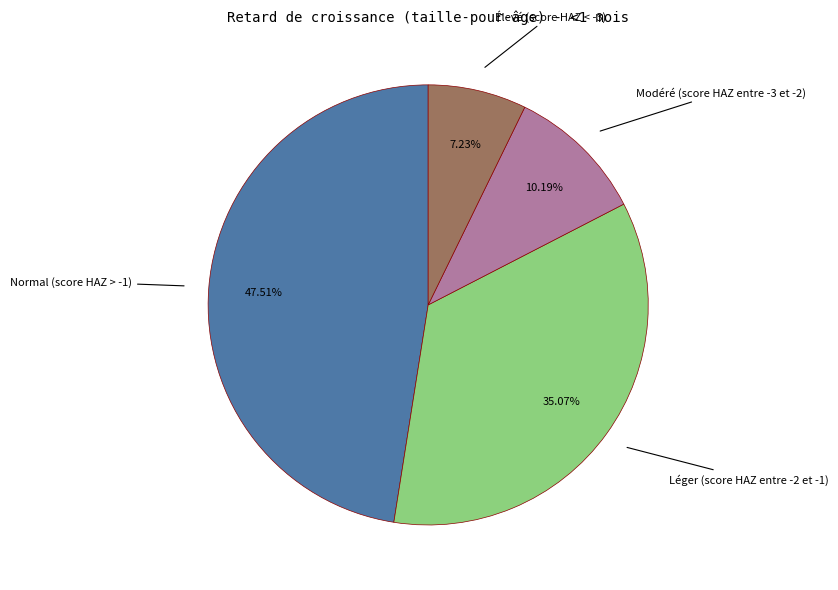

Is it true that Modéré (score HAZ entre -3 et -2) is 1% of the pie?

False